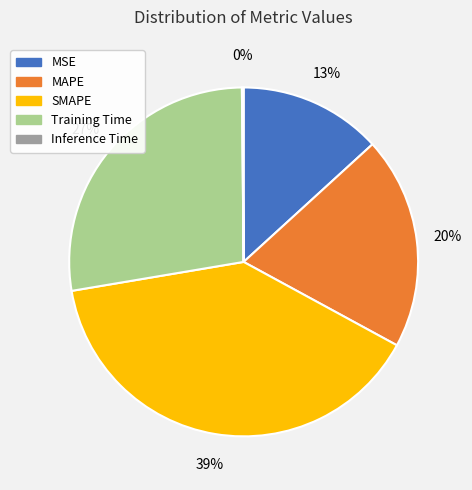

To the nearest percent, what is the difference between the largest and smallest slice percentages?

39%